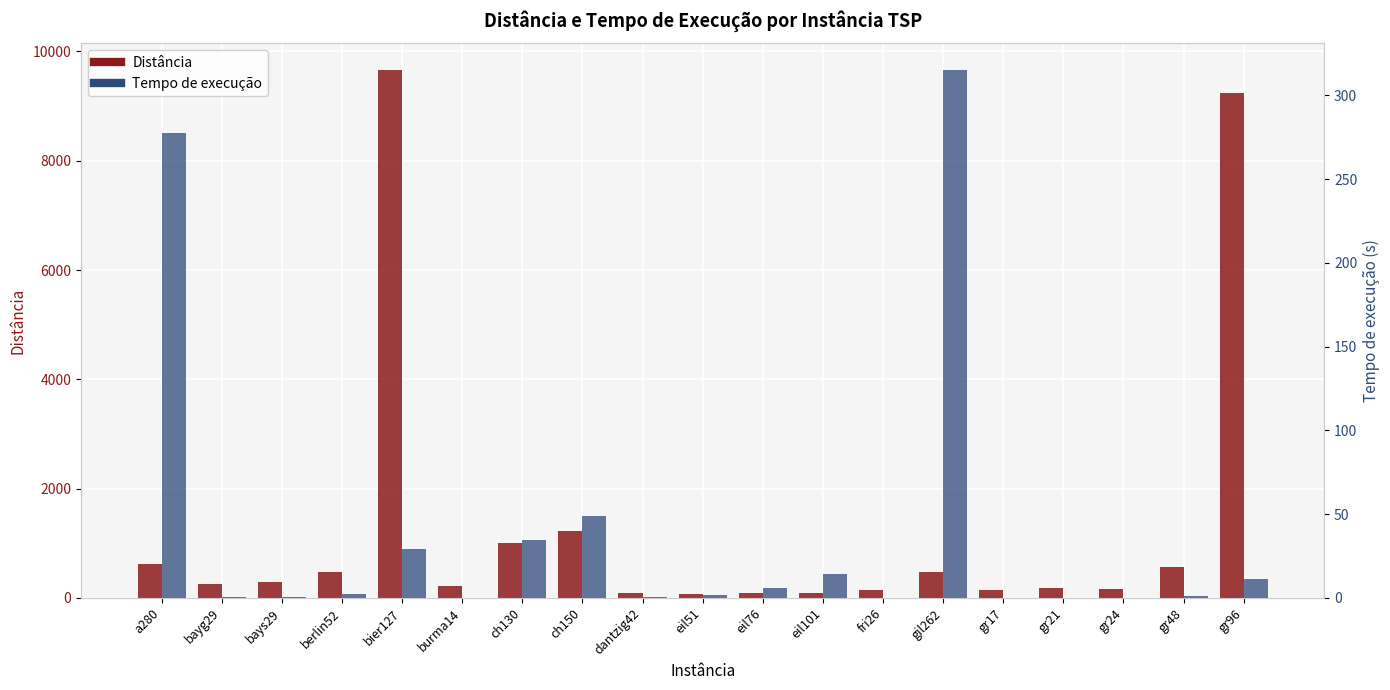

At which label does Distância reach its minimum?

eil51